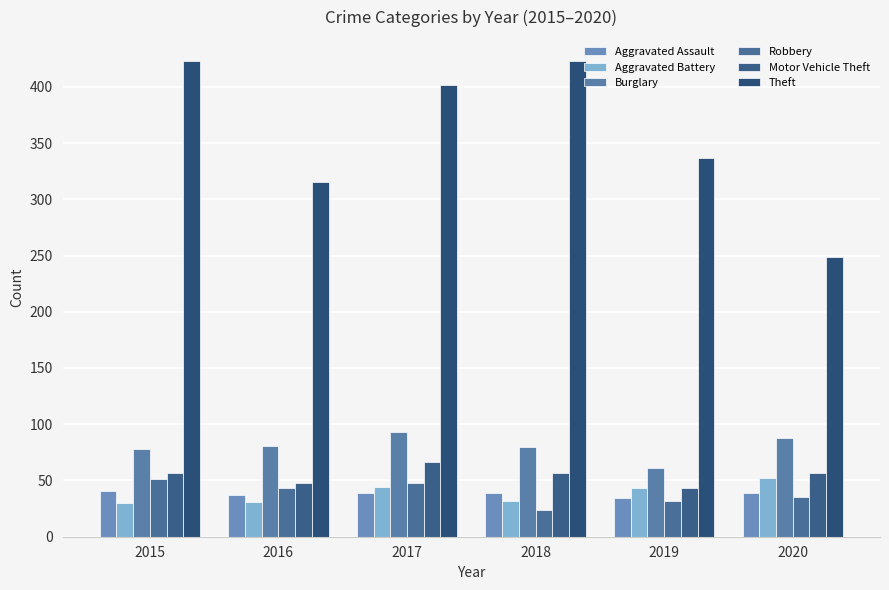

Count the number of categories in the chart.

6